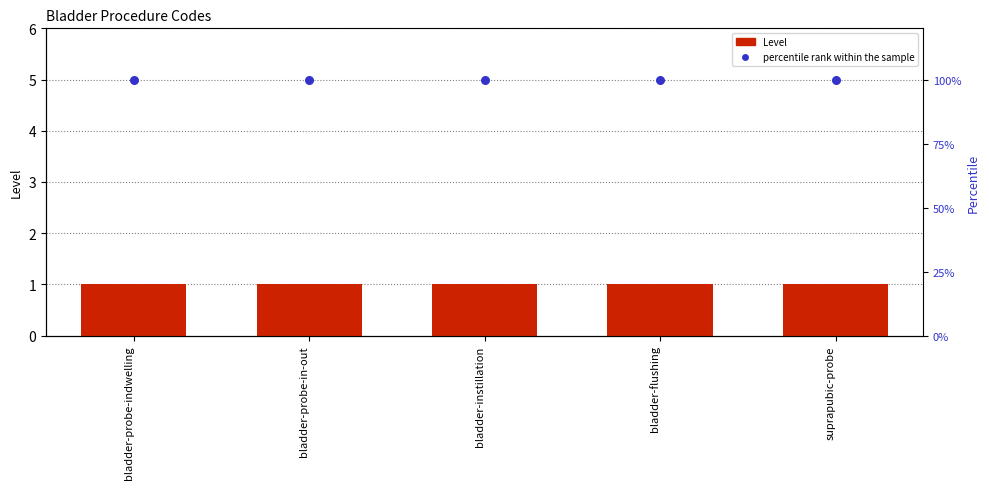

Is the value of percentile rank within the sample at bladder-instillation greater than the value of Level at bladder-instillation?

Yes